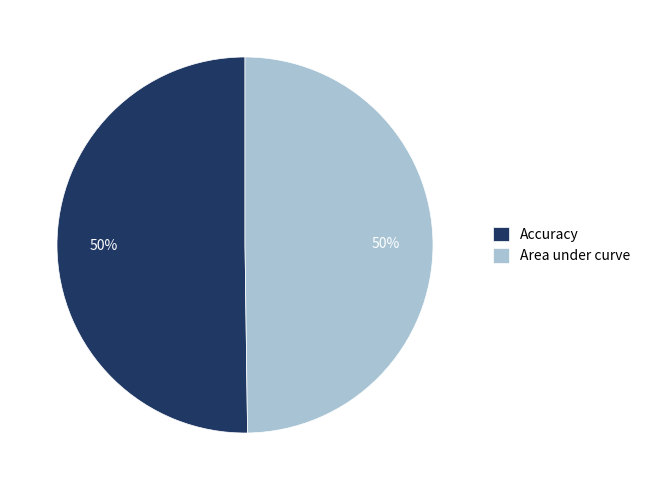

Is it true that Area under curve is 64% of the pie?

False